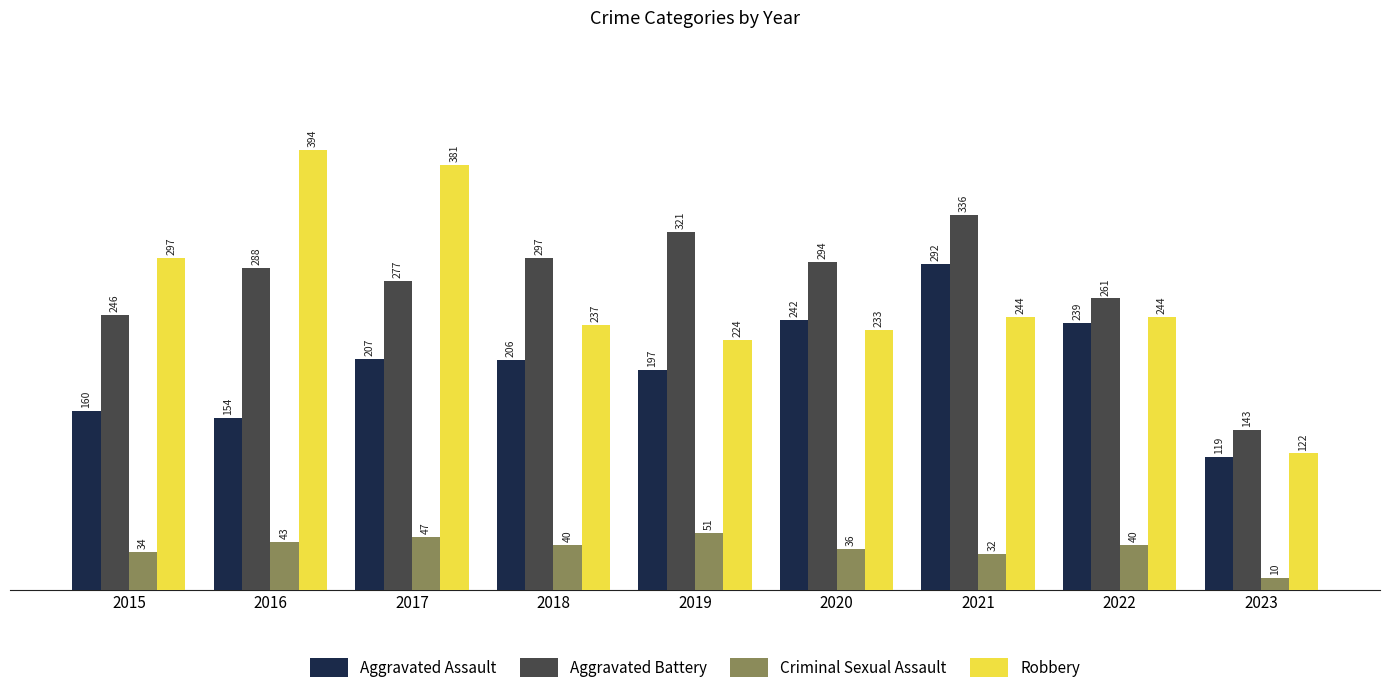

What is the difference between the maximum and minimum values in the Criminal Sexual Assault series?

41